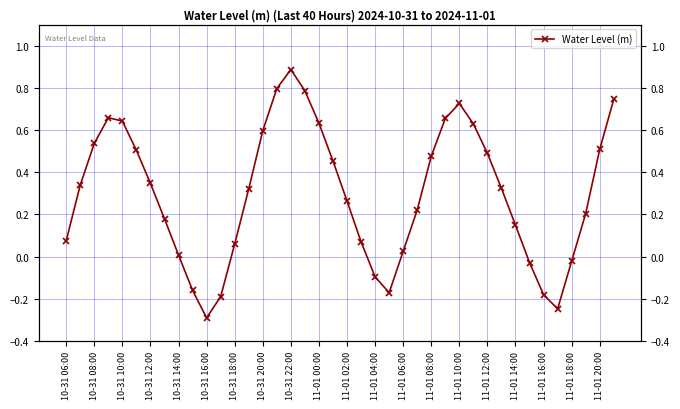

What is the sum of the values at 24 and 11-01 08:00?

0.3